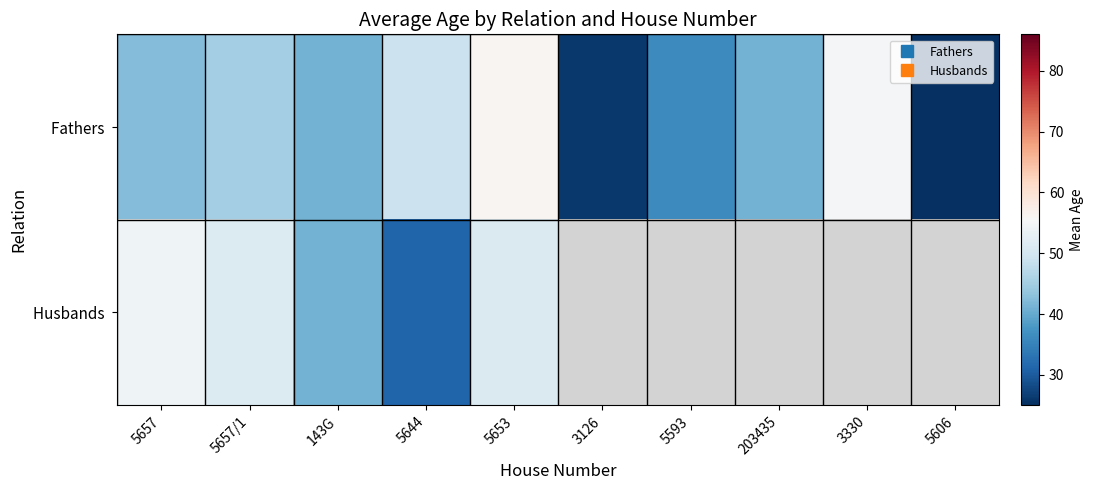

The value of Fathers at 5593 is 11.9. True or false?

False